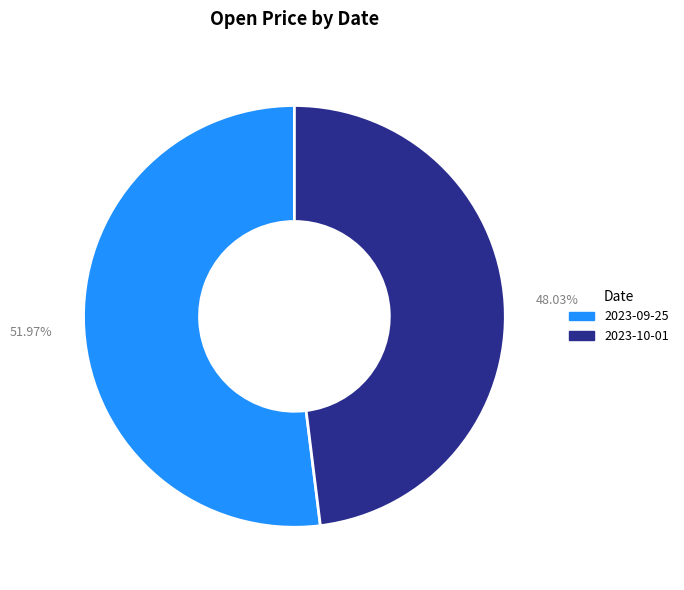

To the nearest percent, what is the difference between the 2023-09-25 and 2023-10-01 slice percentages?

4%